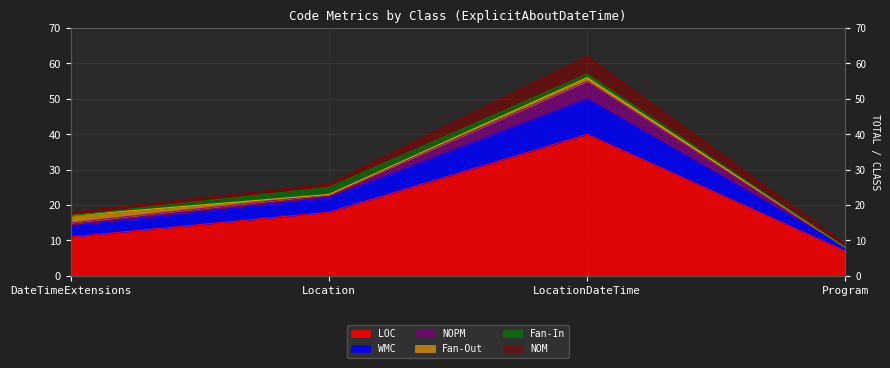

How many values in the NOPM series exceed 26?

1